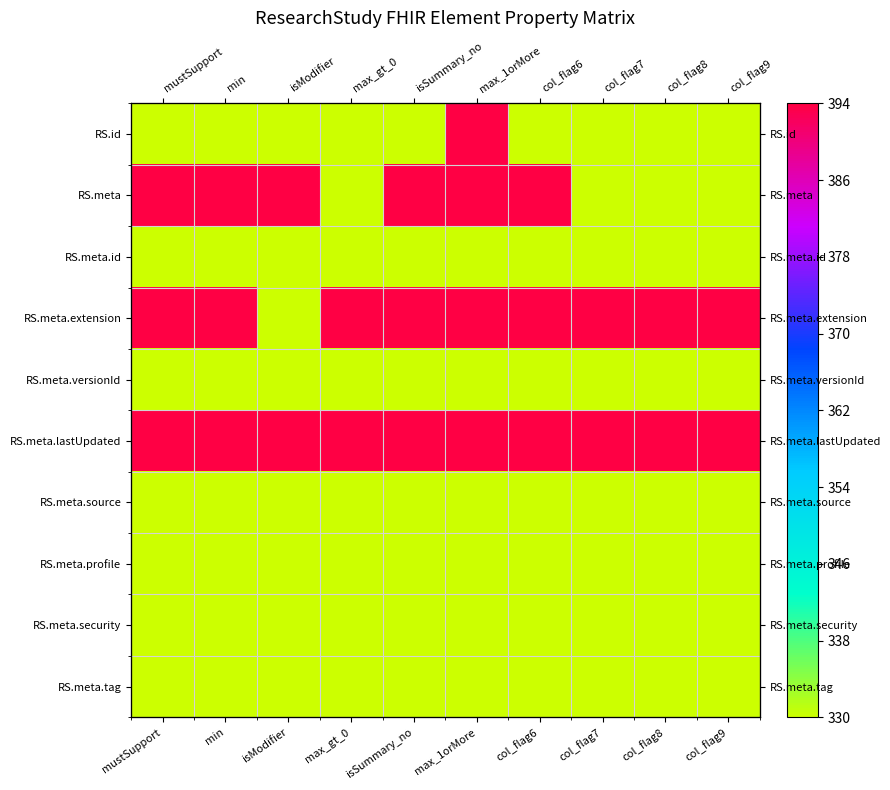

List the labels in order of RS.meta.versionId value, smallest first.

mustSupport, min, isModifier, max_gt_0, isSummary_no, max_1orMore, col_flag6, col_flag7, col_flag8, col_flag9